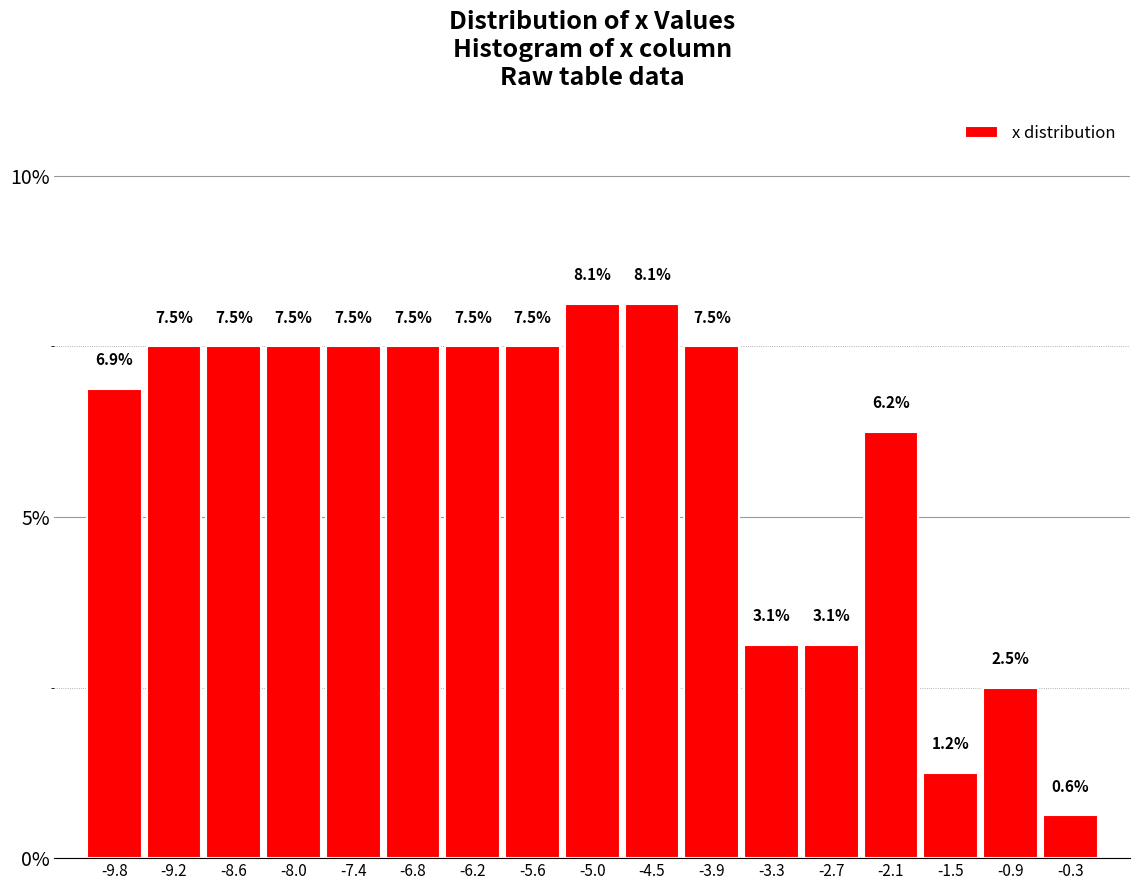

Reading left to right, list every bar in this chart as the range it spans on the x-axis followed by its height. The bar edges are not printed on the chart, so give them approximately, as read against the axis.

-10.1 to -9.5: 6.9
-9.5 to -8.9: 7.5
-8.9 to -8.3: 7.5
-8.3 to -7.7: 7.5
-7.7 to -7.1: 7.5
-7.1 to -6.5: 7.5
-6.5 to -5.9: 7.5
-5.9 to -5.3: 7.5
-5.3 to -4.8: 8.1
-4.8 to -4.2: 8.1
-4.2 to -3.6: 7.5
-3.6 to -3.0: 3.1
-3.0 to -2.4: 3.1
-2.4 to -1.8: 6.2
-1.8 to -1.2: 1.2
-1.2 to -0.6: 2.5
-0.6 to 0.0: 0.6